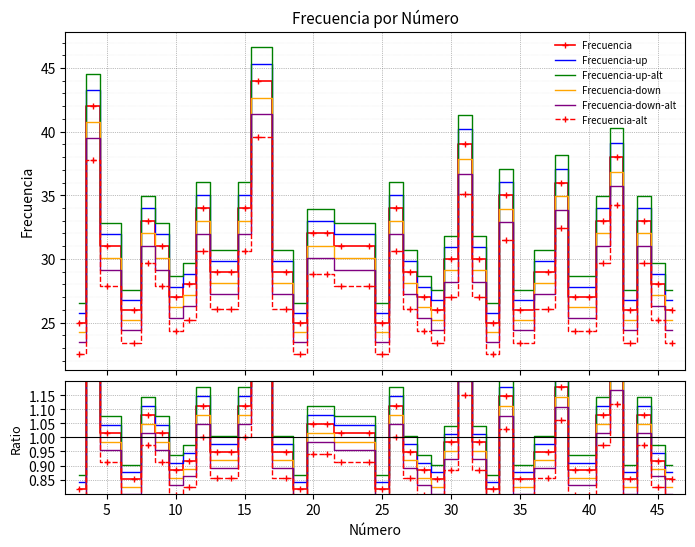

Reading left to right, extract all data points from this chart.

Frecuencia: 0.8	1.4	1.0	0.9	1.1	1.0	0.9	0.9	1.1	0.9	0.9	1.1	1.4	0.9	0.8	1.0	1.0	1.0	1.0	0.8	1.1	0.9	0.9	0.9	1.0	1.3	1.0	0.8	1.1	0.9	0.9	1.2	0.9	0.9	1.1	1.2	0.9	1.1	0.9	0.9
Frecuencia-up: 0.8	1.4	1.0	0.9	1.1	1.0	0.9	0.9	1.1	1.0	1.0	1.1	1.5	1.0	0.8	1.1	1.1	1.0	1.0	0.8	1.1	1.0	0.9	0.9	1.0	1.3	1.0	0.8	1.2	0.9	1.0	1.2	0.9	0.9	1.1	1.3	0.9	1.1	0.9	0.9
Frecuencia-up-alt: 0.9	1.5	1.1	0.9	1.1	1.1	0.9	1.0	1.2	1.0	1.0	1.2	1.5	1.0	0.9	1.1	1.1	1.1	1.1	0.9	1.2	1.0	0.9	0.9	1.0	1.4	1.0	0.9	1.2	0.9	1.0	1.2	0.9	0.9	1.1	1.3	0.9	1.1	1.0	0.9
Frecuencia-down: 0.8	1.3	1.0	0.8	1.0	1.0	0.9	0.9	1.1	0.9	0.9	1.1	1.4	0.9	0.8	1.0	1.0	1.0	1.0	0.8	1.1	0.9	0.9	0.8	1.0	1.2	1.0	0.8	1.1	0.8	0.9	1.1	0.9	0.9	1.0	1.2	0.8	1.0	0.9	0.8
Frecuencia-down-alt: 0.8	1.3	1.0	0.8	1.0	1.0	0.8	0.9	1.0	0.9	0.9	1.0	1.4	0.9	0.8	1.0	1.0	1.0	1.0	0.8	1.0	0.9	0.8	0.8	0.9	1.2	0.9	0.8	1.1	0.8	0.9	1.1	0.8	0.8	1.0	1.2	0.8	1.0	0.9	0.8
Frecuencia-alt: 0.7	1.2	0.9	0.8	1.0	0.9	0.8	0.8	1.0	0.9	0.9	1.0	1.3	0.9	0.7	0.9	0.9	0.9	0.9	0.7	1.0	0.9	0.8	0.8	0.9	1.1	0.9	0.7	1.0	0.8	0.9	1.1	0.8	0.8	1.0	1.1	0.8	1.0	0.8	0.8